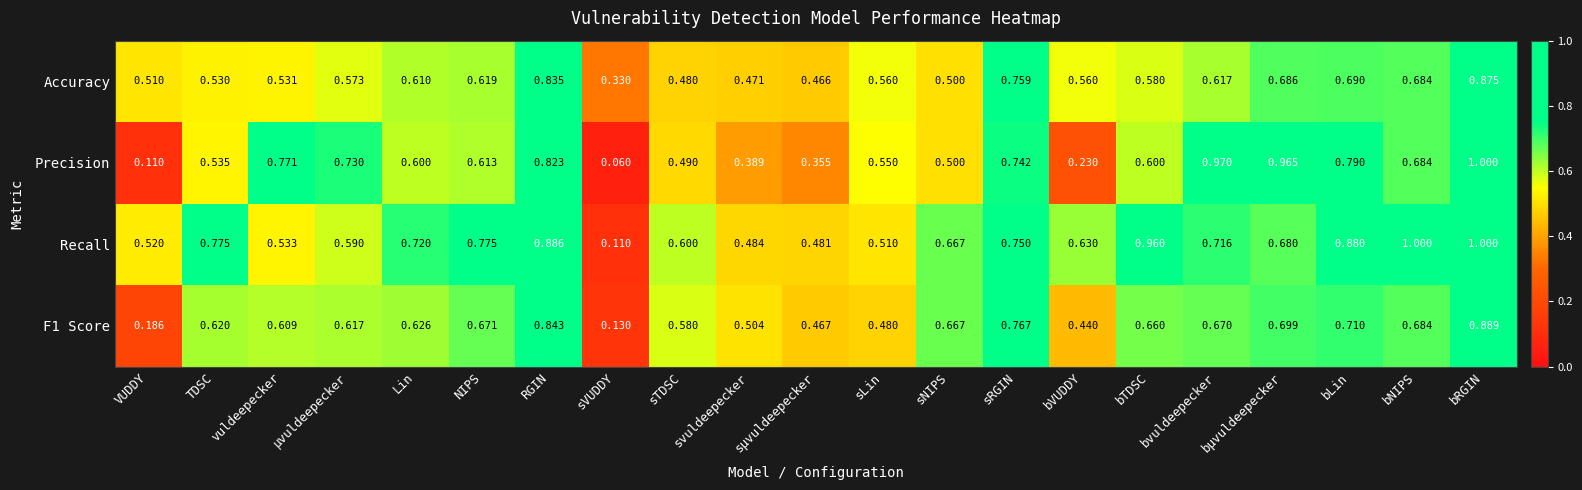

What is the total value across all series at bLin?

3.1